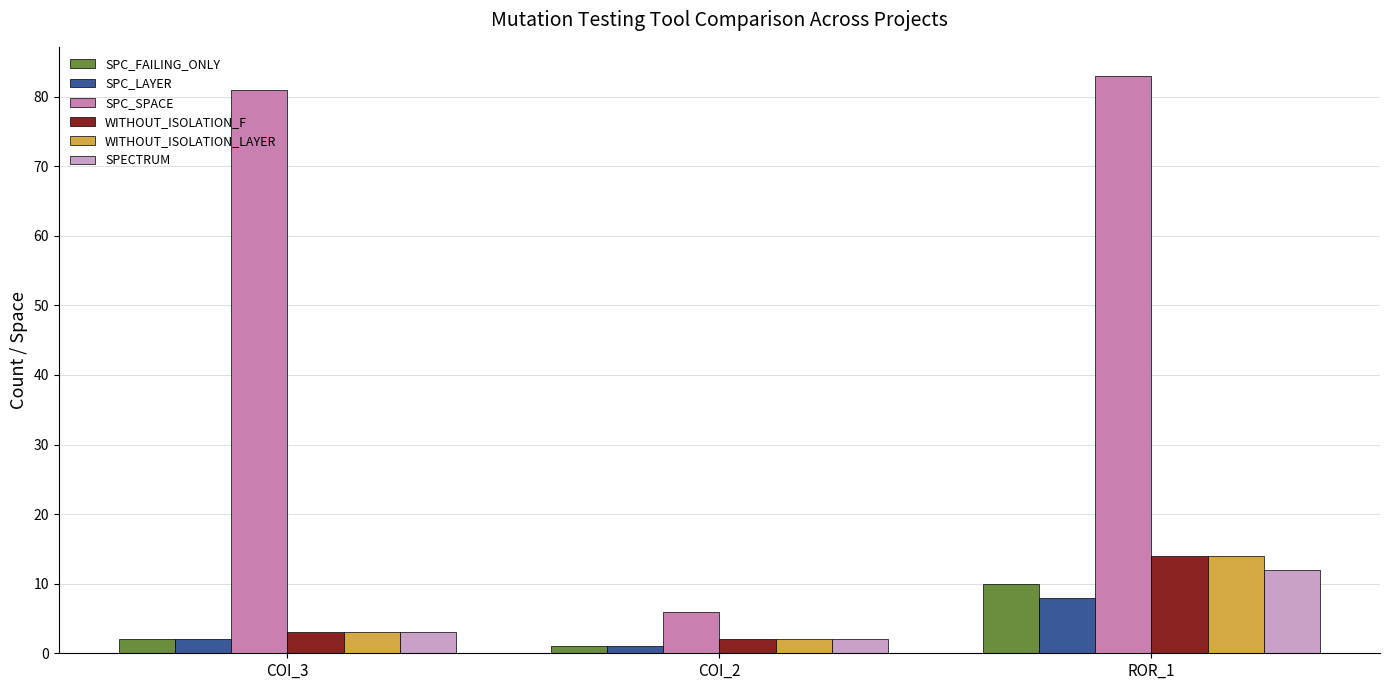

What is the label of the 3rd bar from the left?

ROR_1